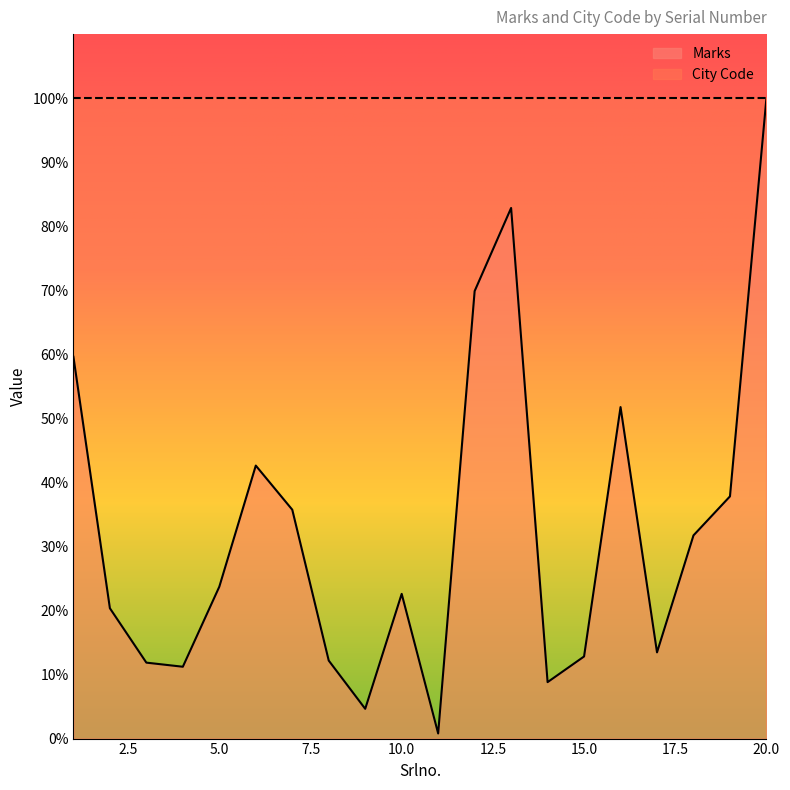

What is the approximate value at 3?

11.9